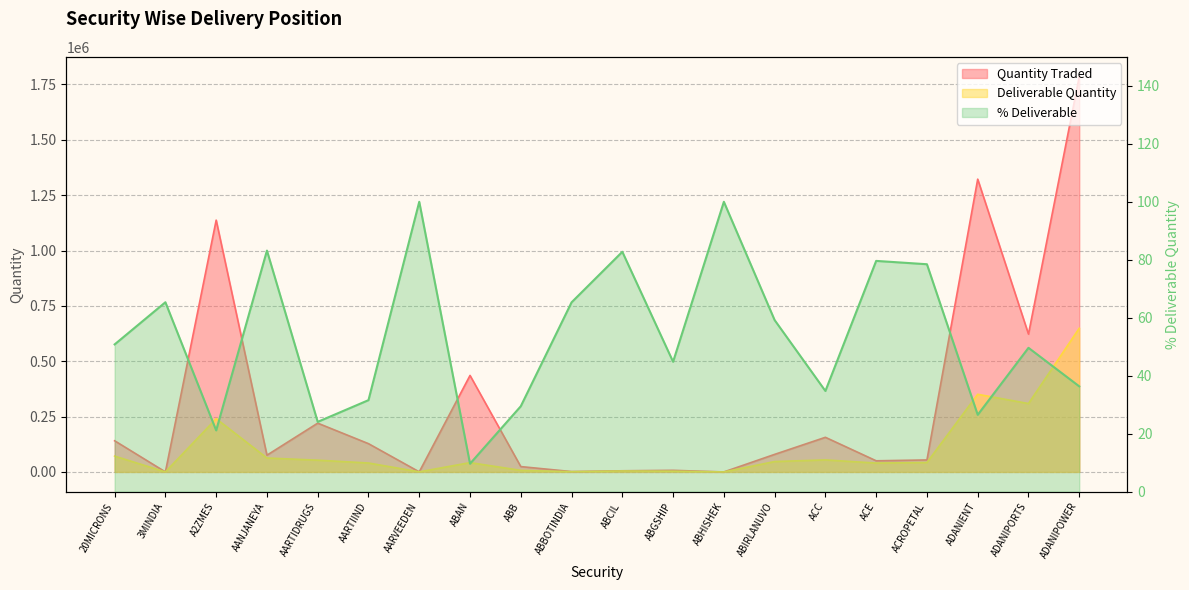

True or false: Deliverable Quantity has a value of 928604.1 at ADANIPOWER.

False